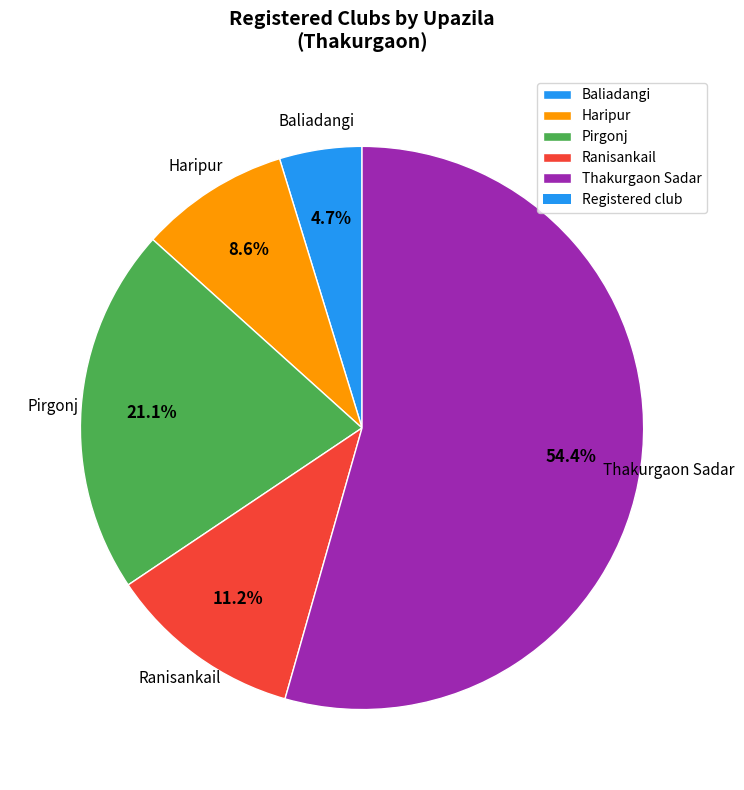

What percentage is the Thakurgaon Sadar slice, to the nearest percent?

54%